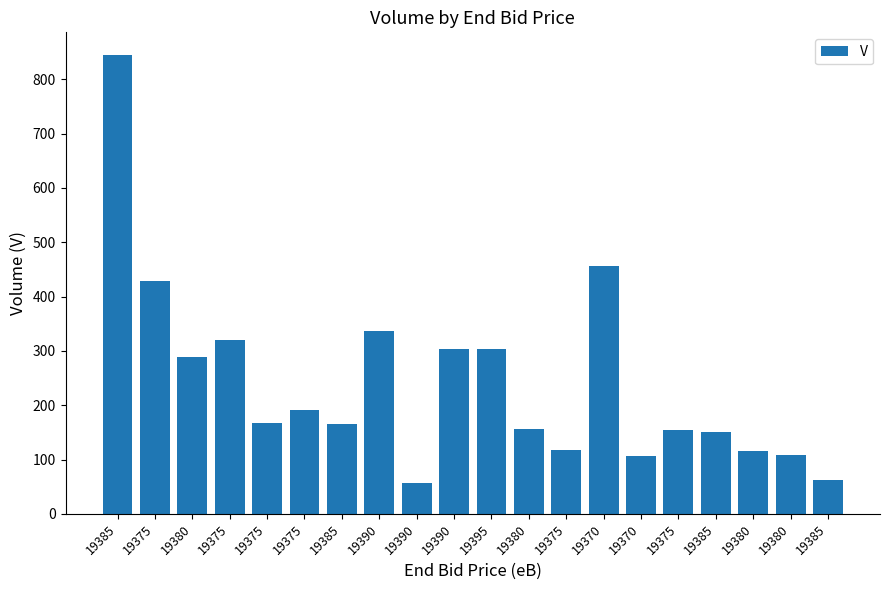

Reading left to right, transcribe all the data shown in this chart.

19385=844	19375=428	19380=288	19375=320	19375=167	19375=191	19385=166	19390=336	19390=56	19390=304	19395=303	19380=157	19375=117	19370=457	19370=106	19375=155	19385=151	19380=116	19380=108	19385=62